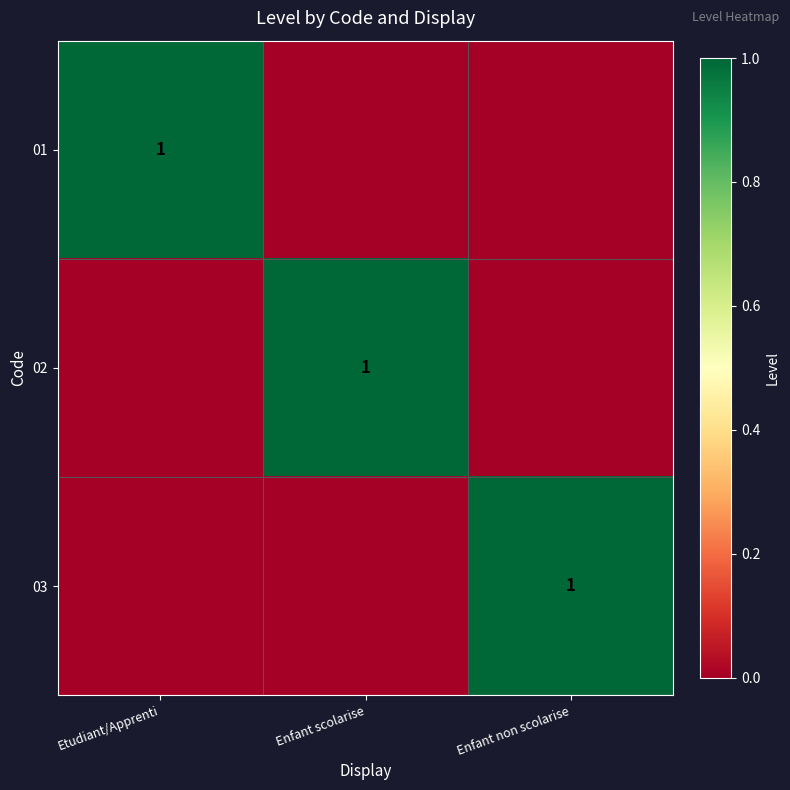

The value of 03 at Enfant non scolarise is 0. True or false?

False